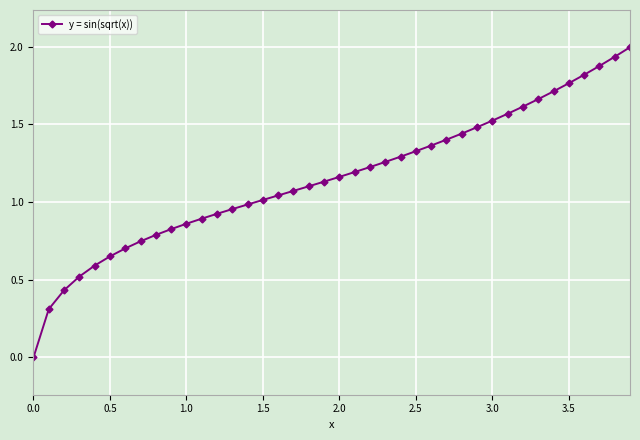

Count the number of categories in the chart.

40